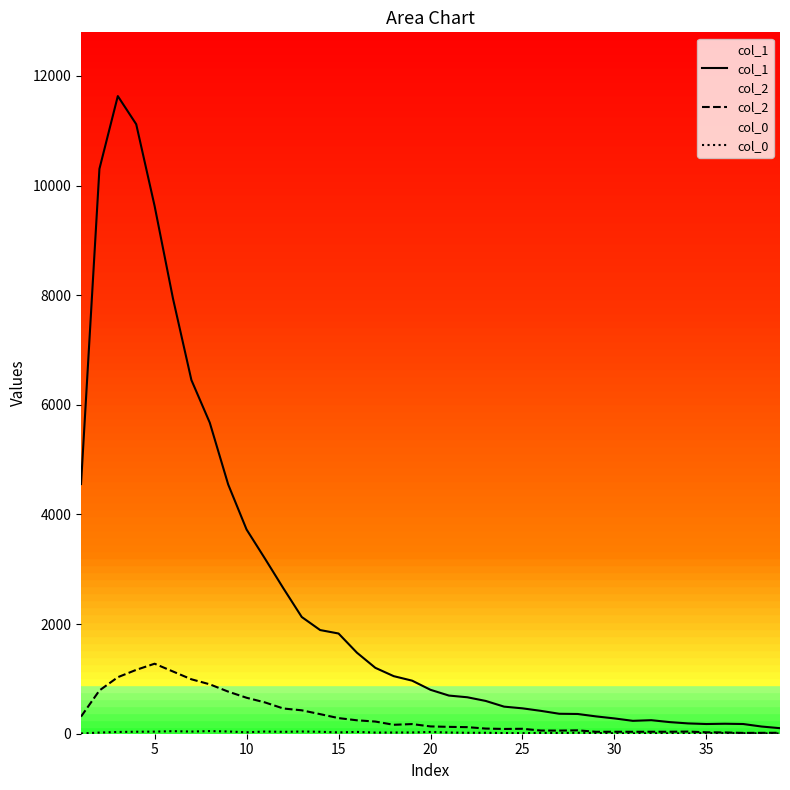

Which series has the largest range (max minus min)?

col_1